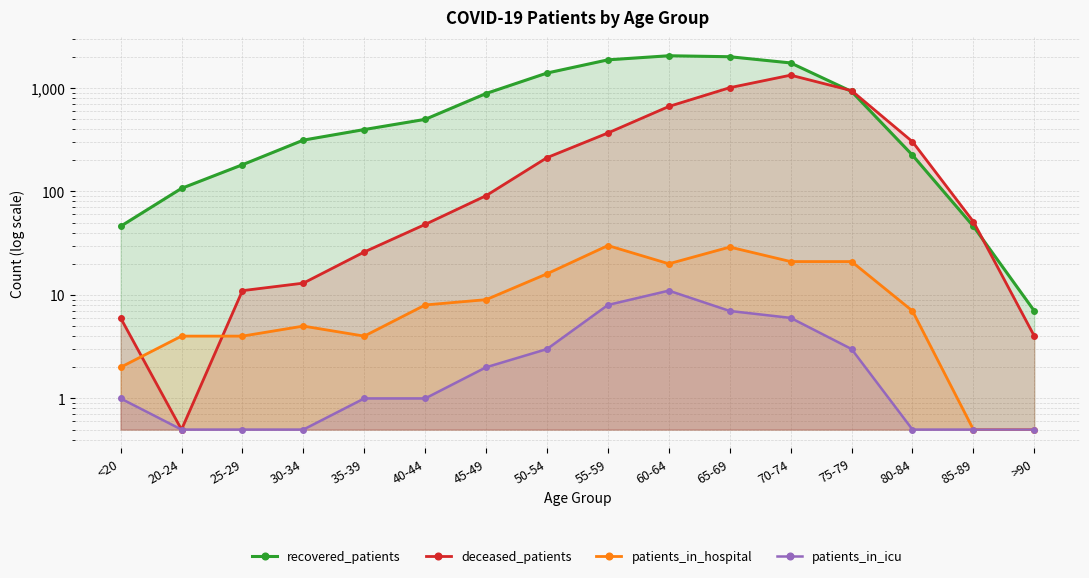

Reading left to right, extract all data points from this chart.

recovered_patients: <20=46.0	20-24=107.0	25-29=181.0	30-34=313.0	35-39=396.0	40-44=497.0	45-49=883.0	50-54=1392.0	55-59=1867.0	60-64=2045.0	65-69=2001.0	70-74=1743.0	75-79=924.0	80-84=224.0	85-89=46.0	>90=7.0
deceased_patients: <20=6.0	20-24=0.5	25-29=11.0	30-34=13.0	35-39=26.0	40-44=48.0	45-49=91.0	50-54=212.0	55-59=367.0	60-64=662.0	65-69=1005.0	70-74=1328.0	75-79=941.0	80-84=302.0	85-89=51.0	>90=4.0
patients_in_hospital: <20=2.0	20-24=4.0	25-29=4.0	30-34=5.0	35-39=4.0	40-44=8.0	45-49=9.0	50-54=16.0	55-59=30.0	60-64=20.0	65-69=29.0	70-74=21.0	75-79=21.0	80-84=7.0	85-89=0.5	>90=0.5
patients_in_icu: <20=1.0	20-24=0.5	25-29=0.5	30-34=0.5	35-39=1.0	40-44=1.0	45-49=2.0	50-54=3.0	55-59=8.0	60-64=11.0	65-69=7.0	70-74=6.0	75-79=3.0	80-84=0.5	85-89=0.5	>90=0.5